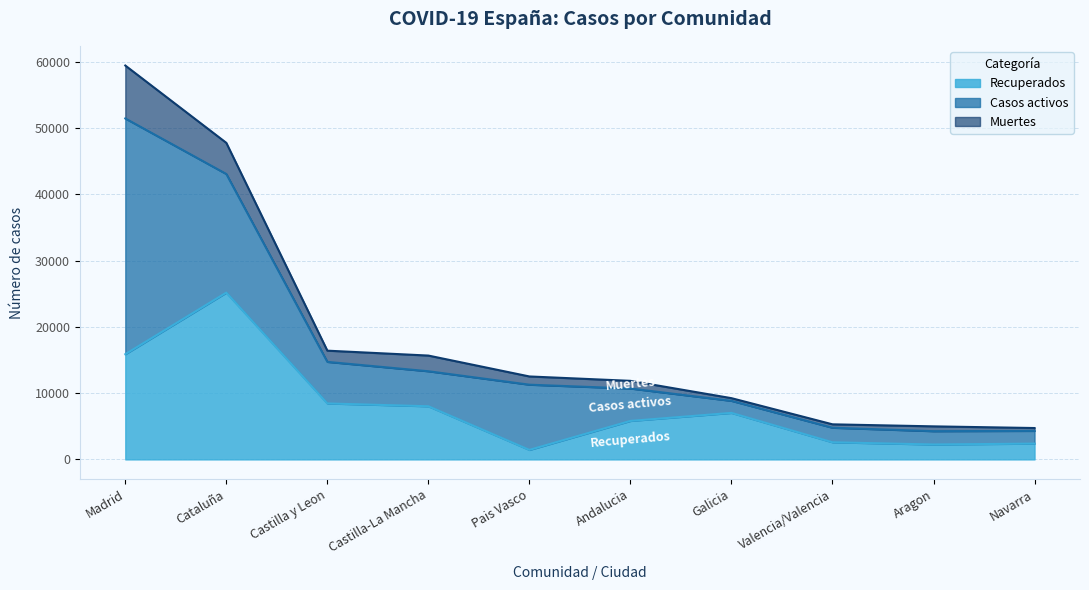

What is the difference between the highest and lowest values at Aragon?

1523